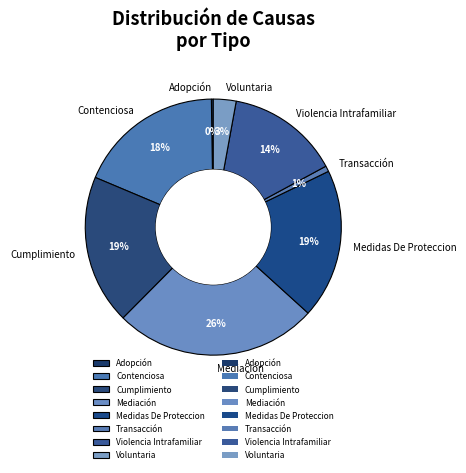

True or false: Mediación accounts for 26% of the total.

True